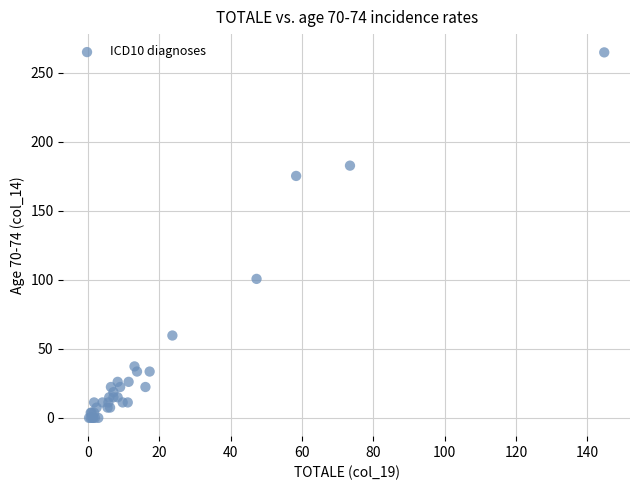

What Y value in the scatter plot is closest to 132?

100.7